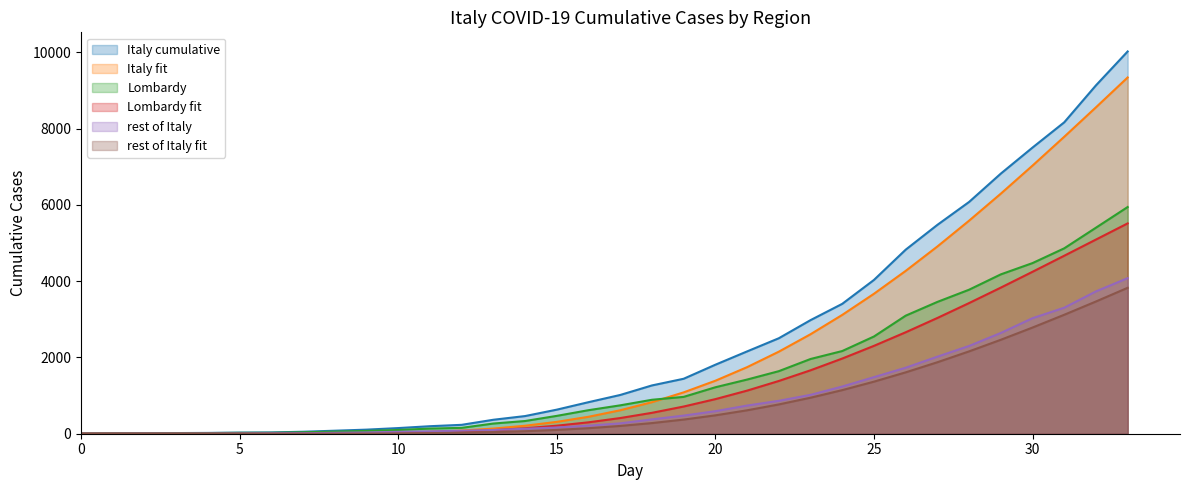

Rank the categories by rest of Italy value from lowest to highest.

0, 1, 2, 3, 4, 5, 6, 7, 8, 9, 10, 11, 12, 13, 14, 15, 16, 17, 18, 19, 20, 21, 22, 23, 24, 25, 26, 27, 28, 29, 30, 31, 32, 33